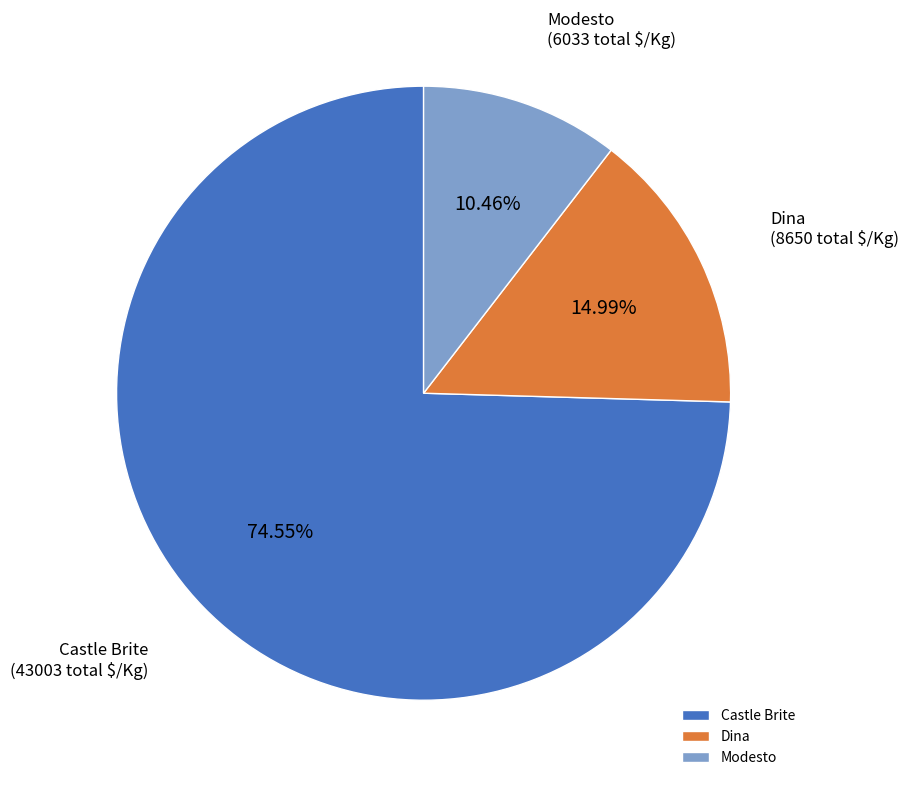

Count the number of slices in the pie.

3